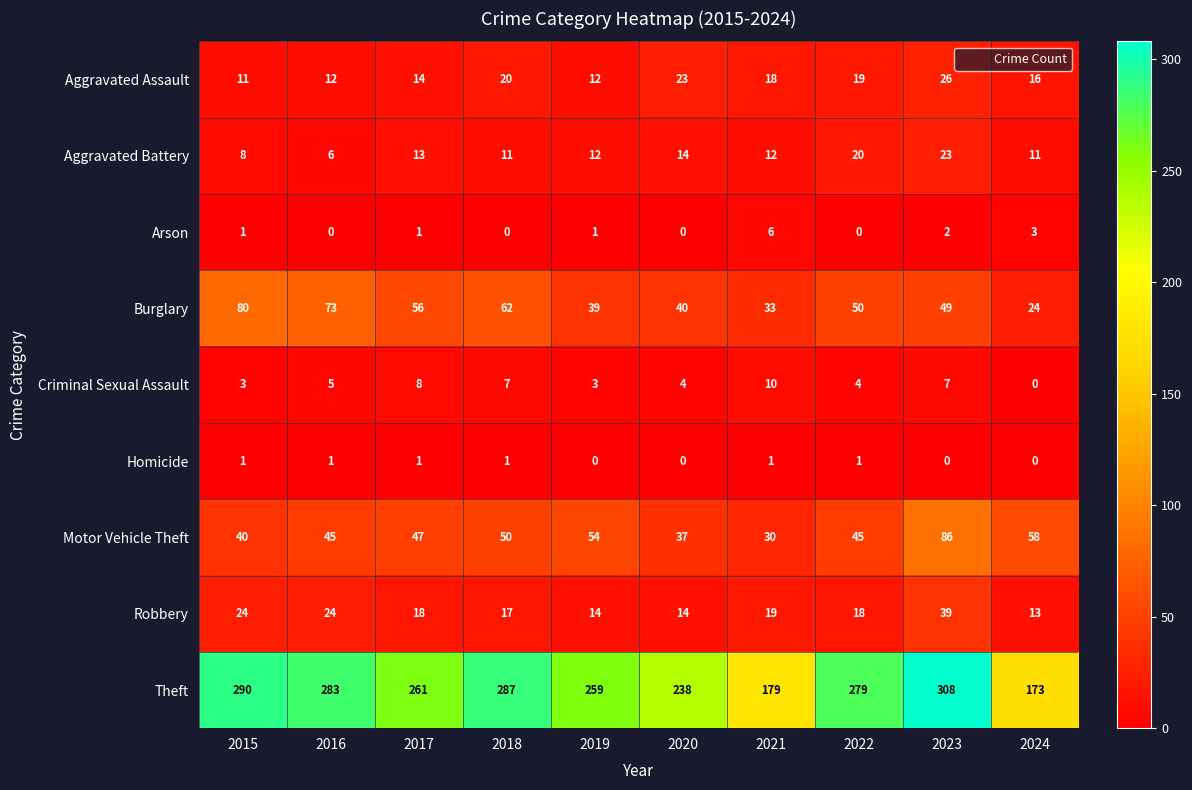

Count the number of categories in the chart.

10